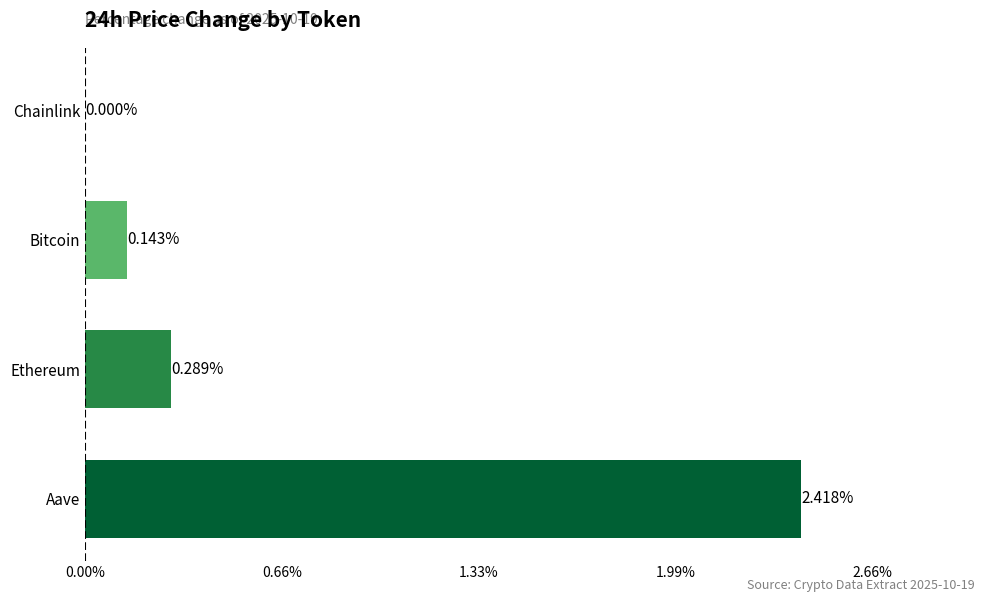

Where is the data nearest to the value 1?

Ethereum